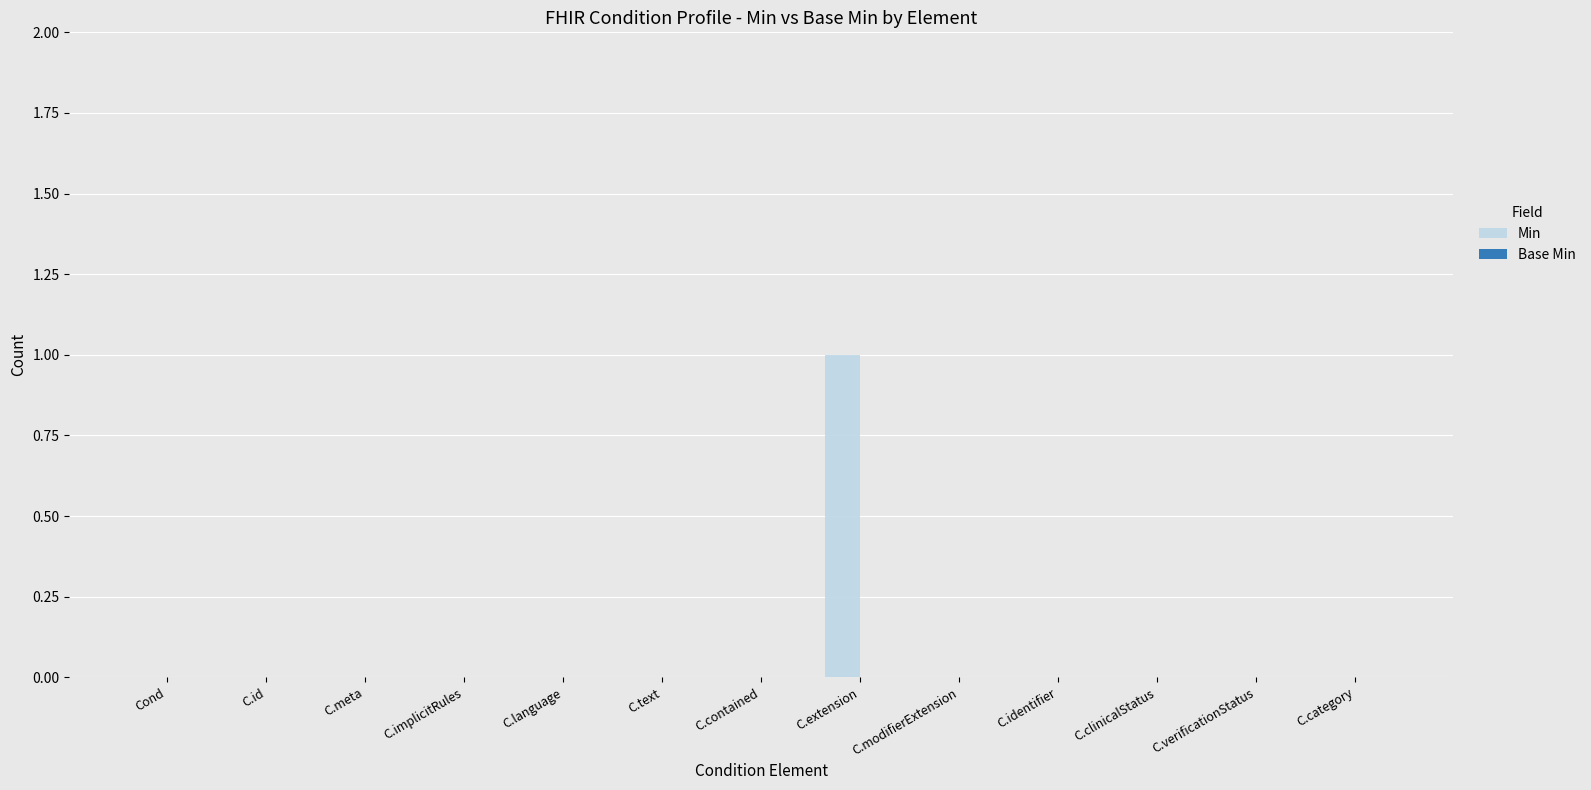

Are the bars horizontal?

No